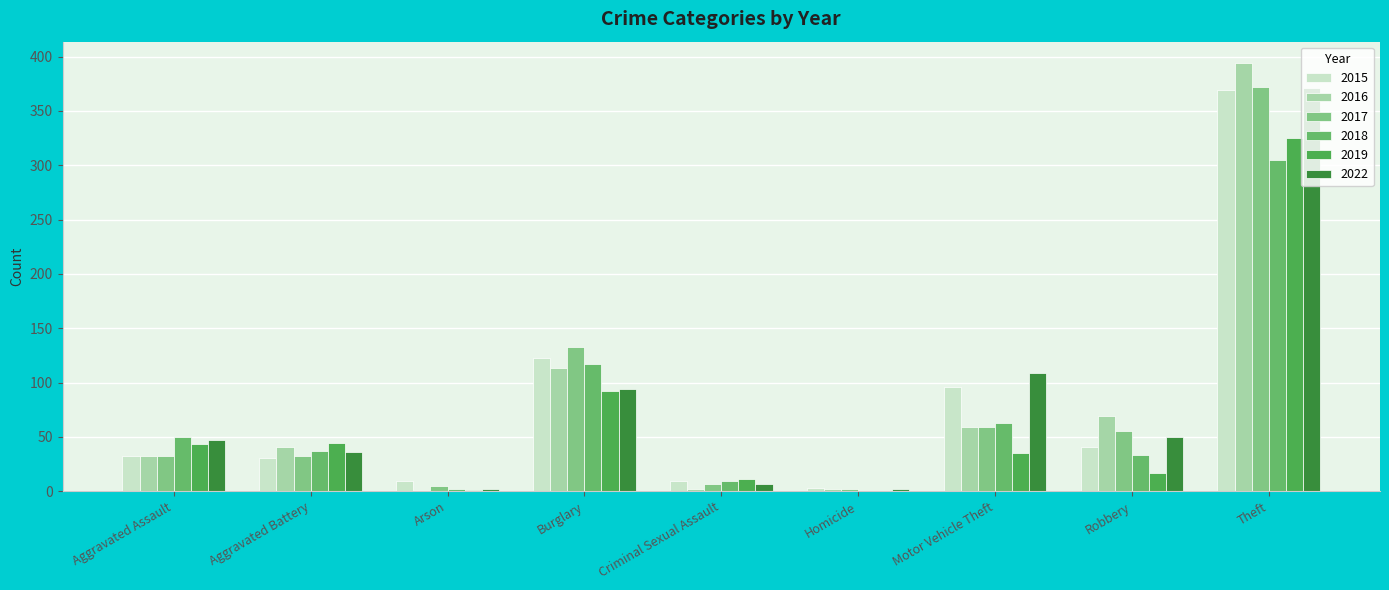

At which label is 2015 closest to 186?

Burglary